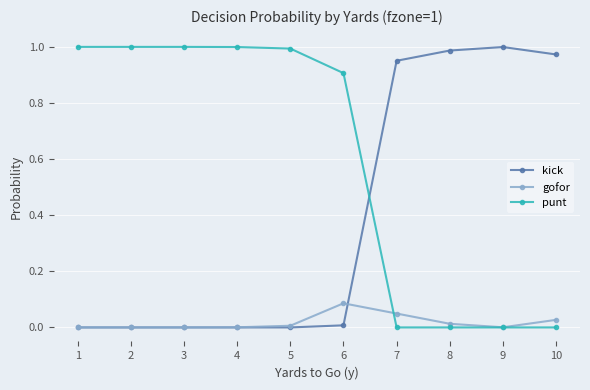

True or false: kick has a value of 1.0 at 9.

True